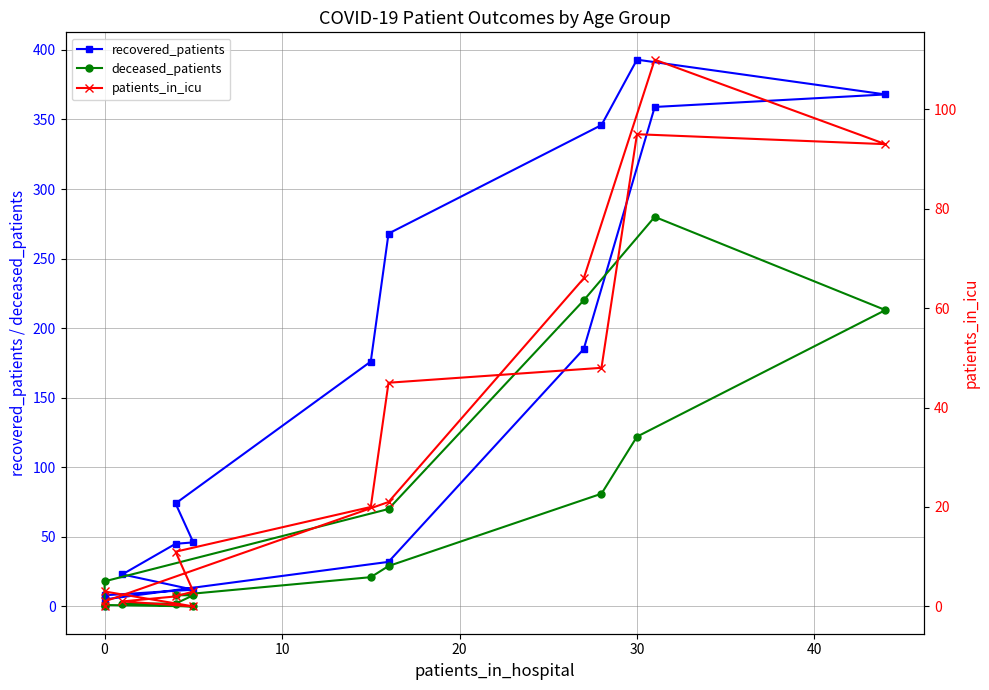

Which series has the largest total across all categories?

recovered_patients